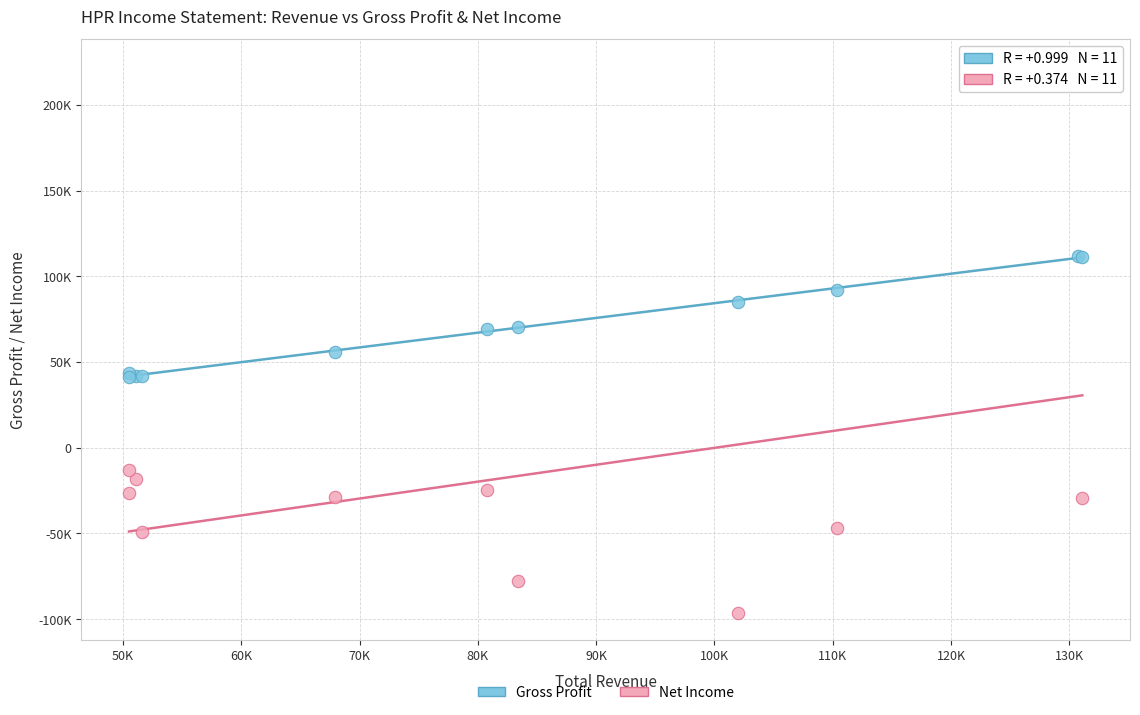

What are all the series names shown in the legend?

Gross Profit, Net Income